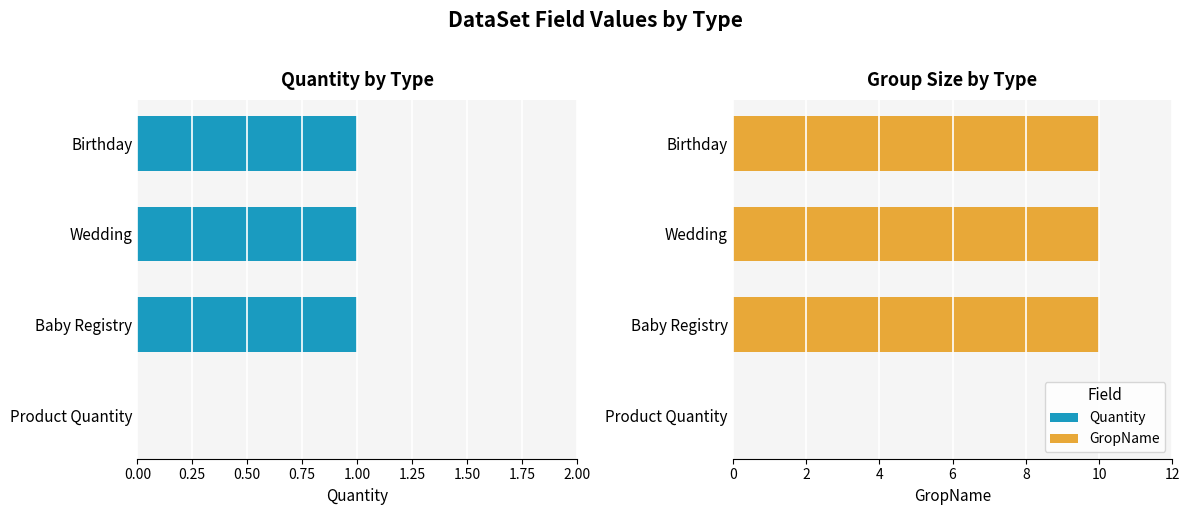

True or false: Quantity has a value of 1 at Product Quantity.

False